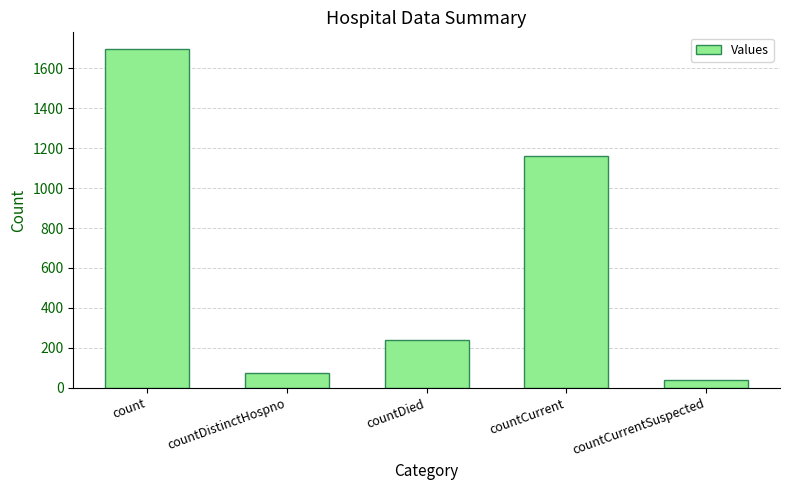

Reading left to right, transcribe all the data shown in this chart.

count=1695	countDistinctHospno=73	countDied=239	countCurrent=1162	countCurrentSuspected=40